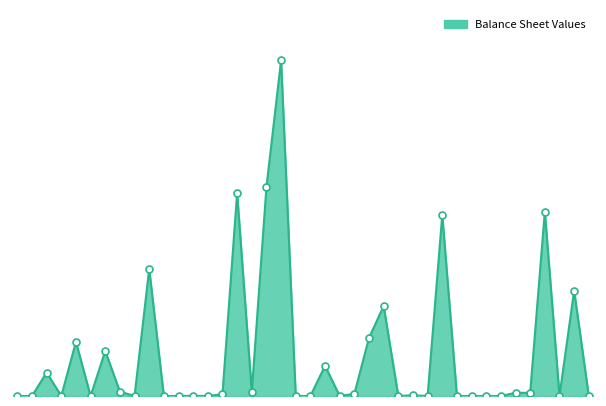

Is this an area chart (filled region under the line)?

Yes